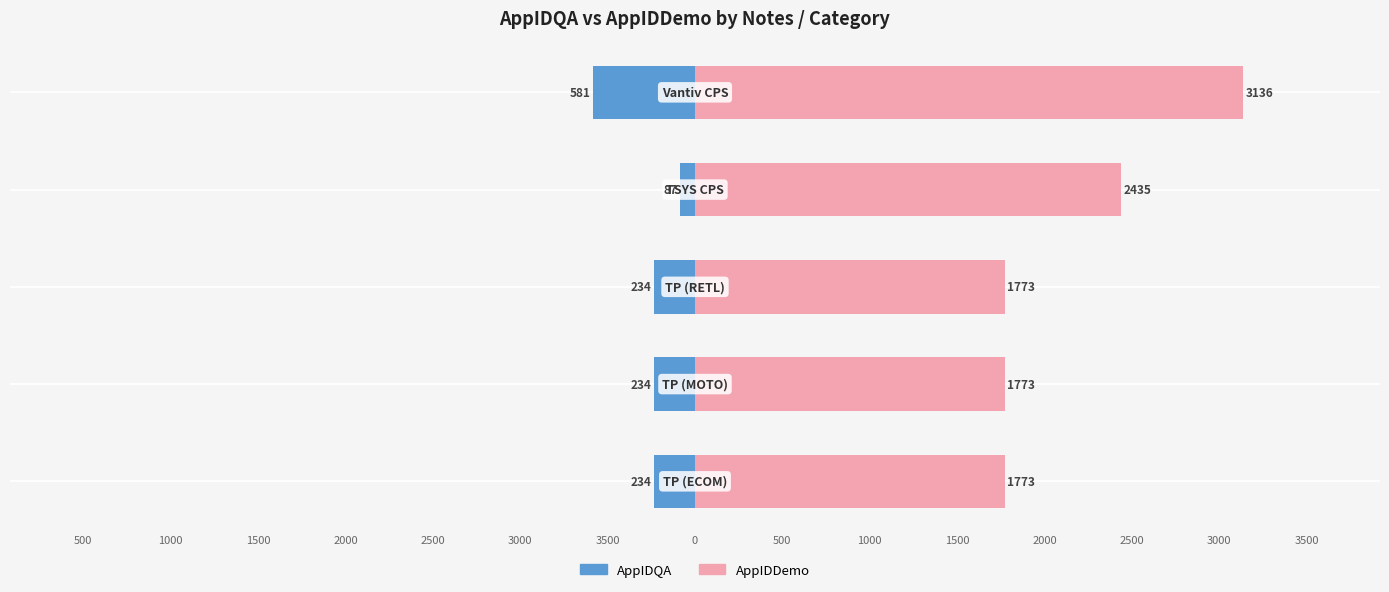

How many AppIDDemo values are between 1773 and 2435?

4